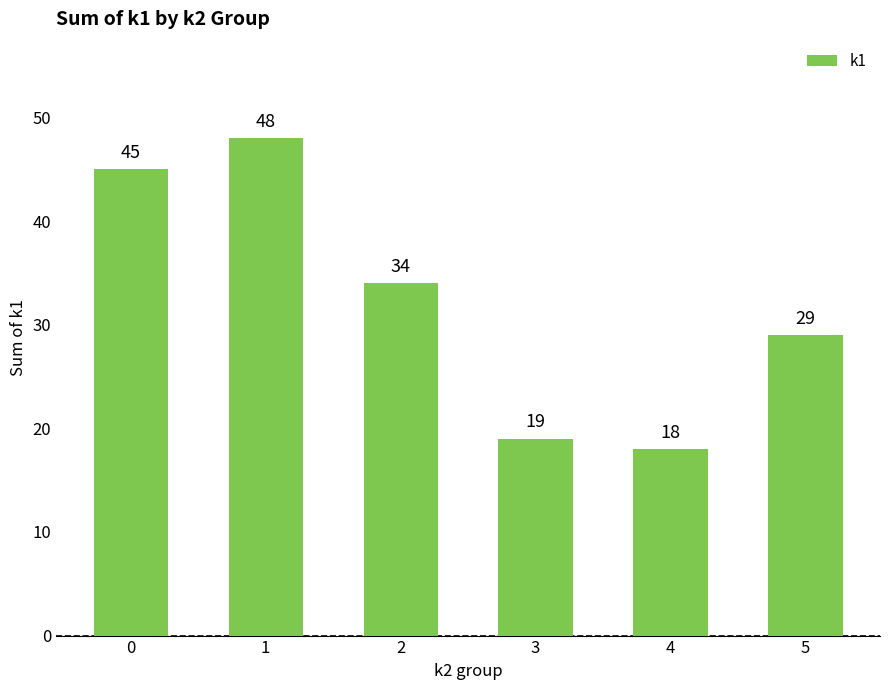

Between 5 and 3, which is larger?

5